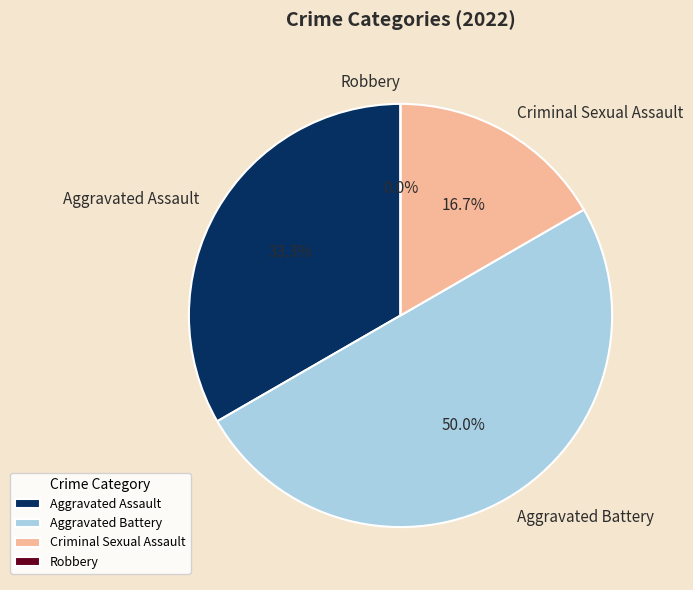

Does Aggravated Battery account for over 50% of the chart?

No